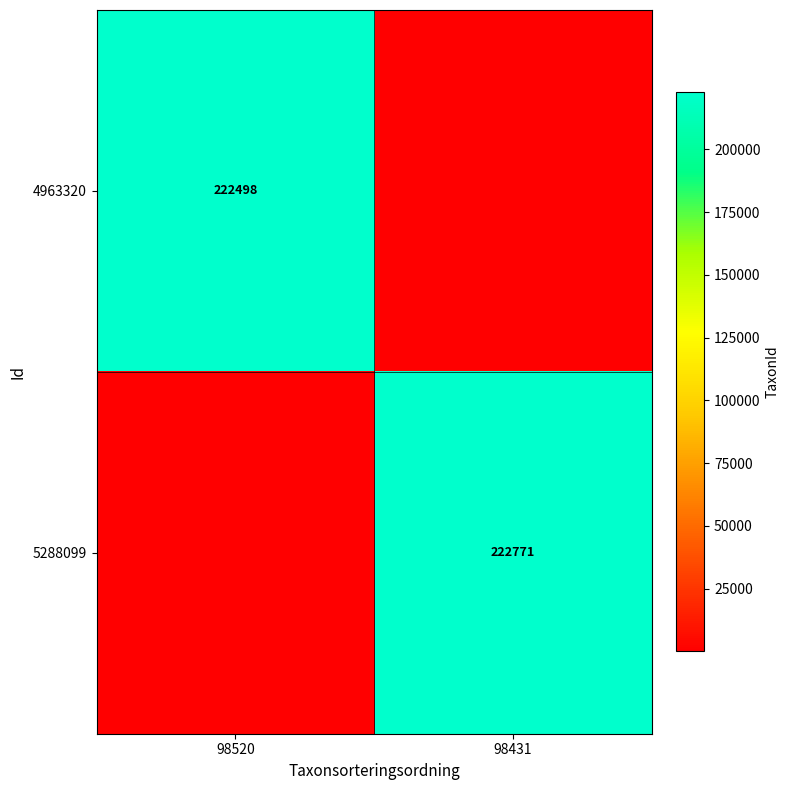

Is it true that 5288099 equals 365677 at 98431?

False